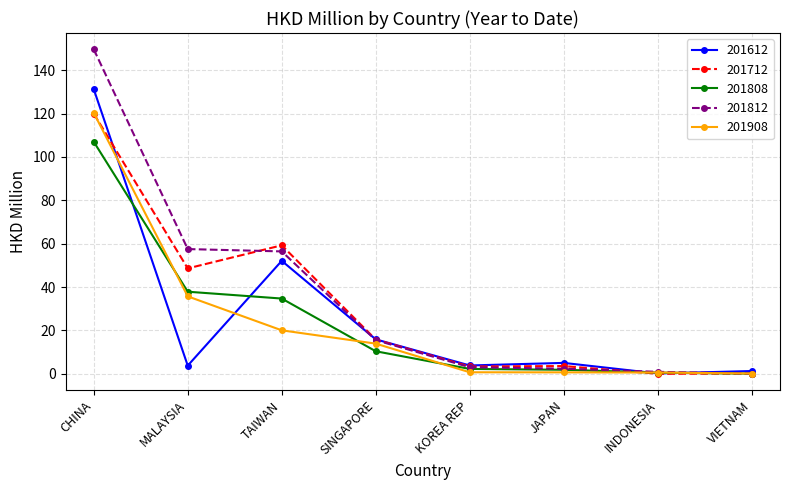

What is the average value of the 201812 series?

35.7